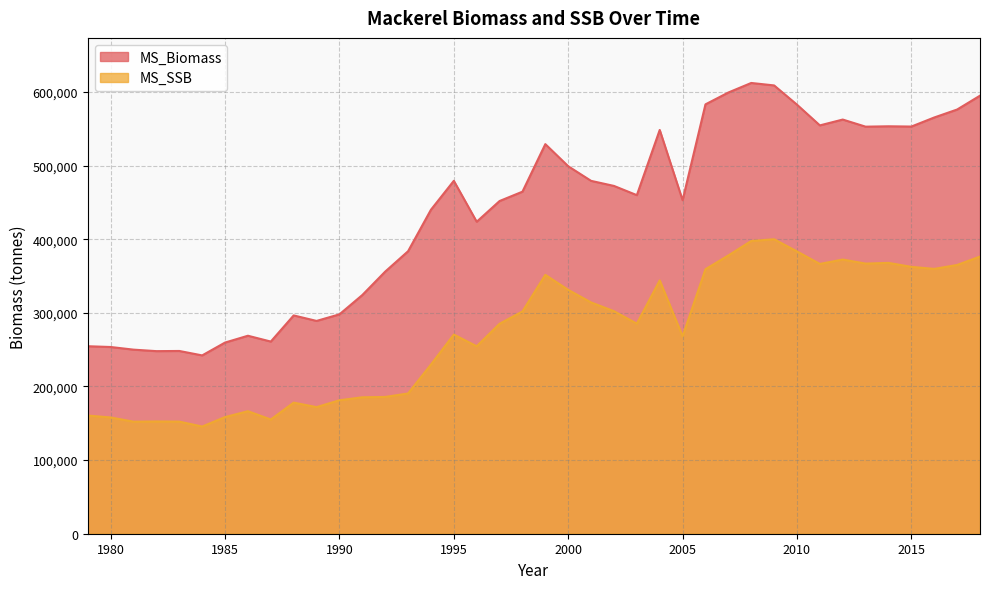

What is the difference between the maximum and minimum values in the MS_Biomass series?

369972